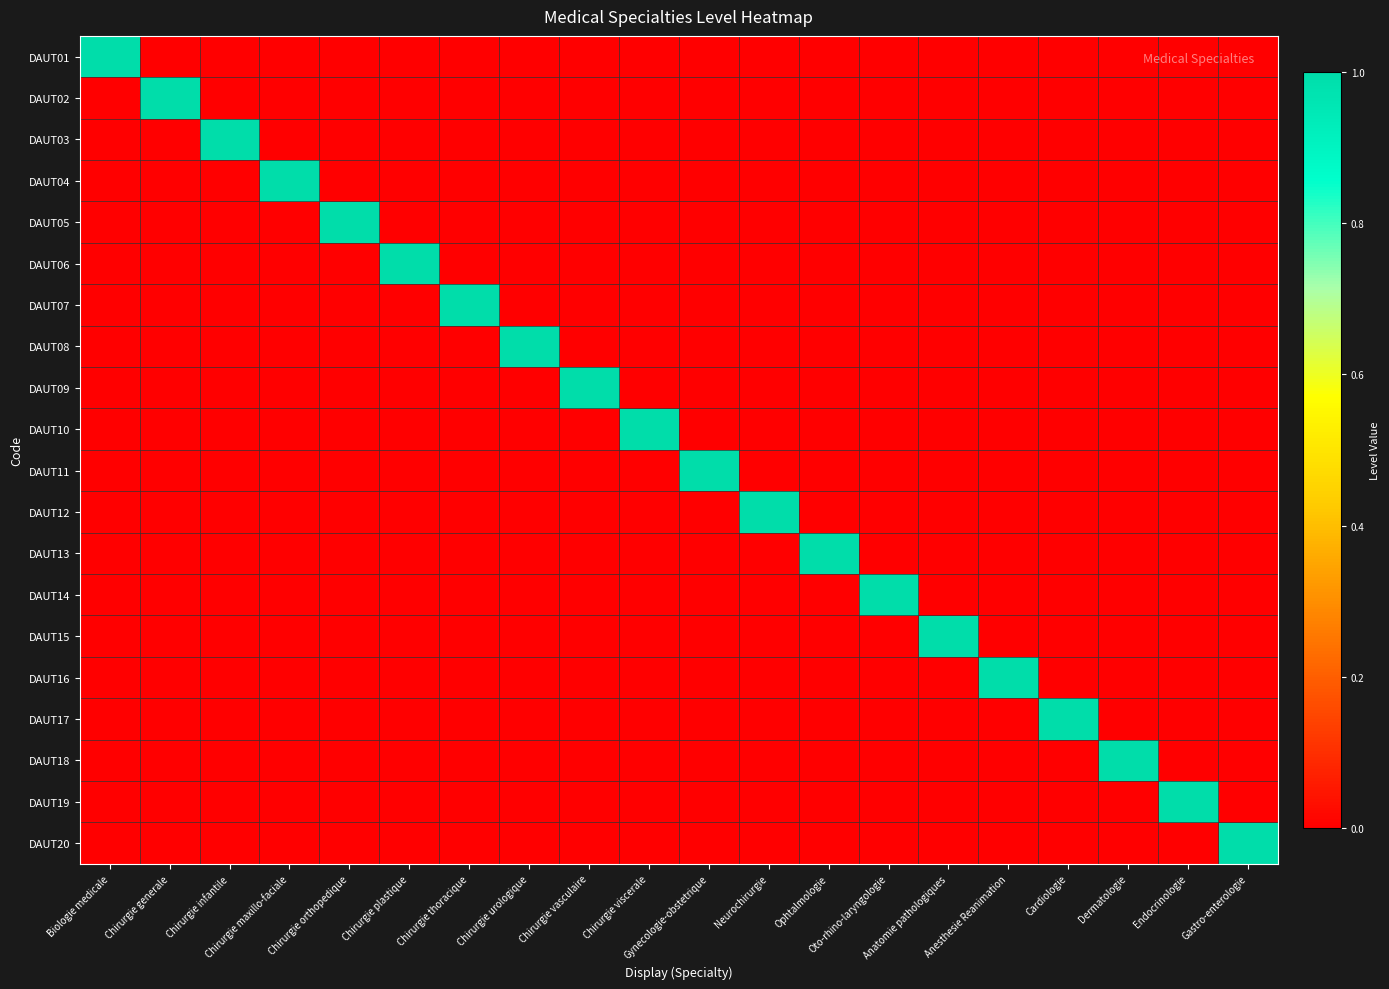

At how many categories does at least one series exceed 0?

20